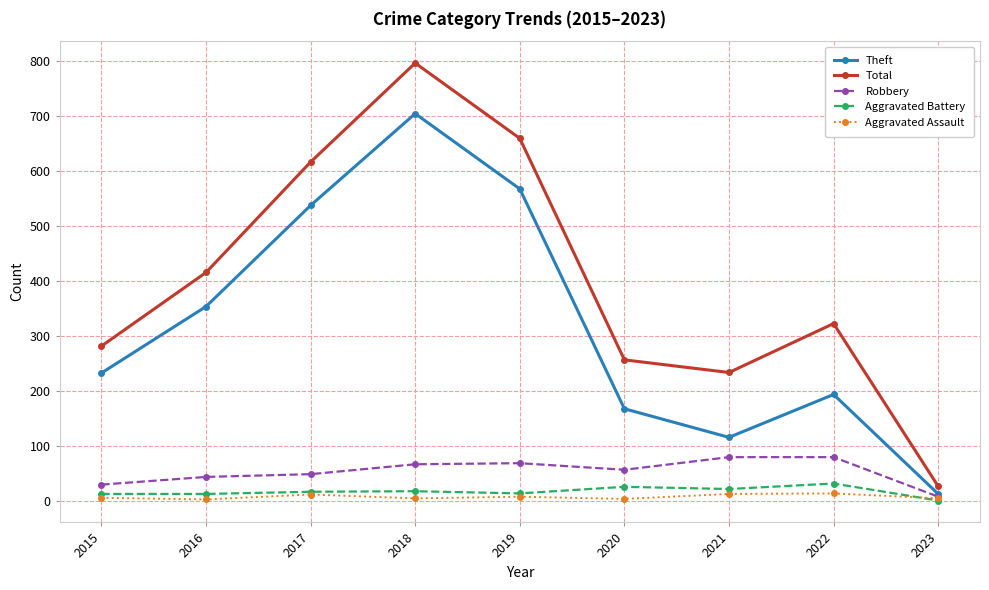

What is the value of the Aggravated Battery point at the 8th from the left?

32